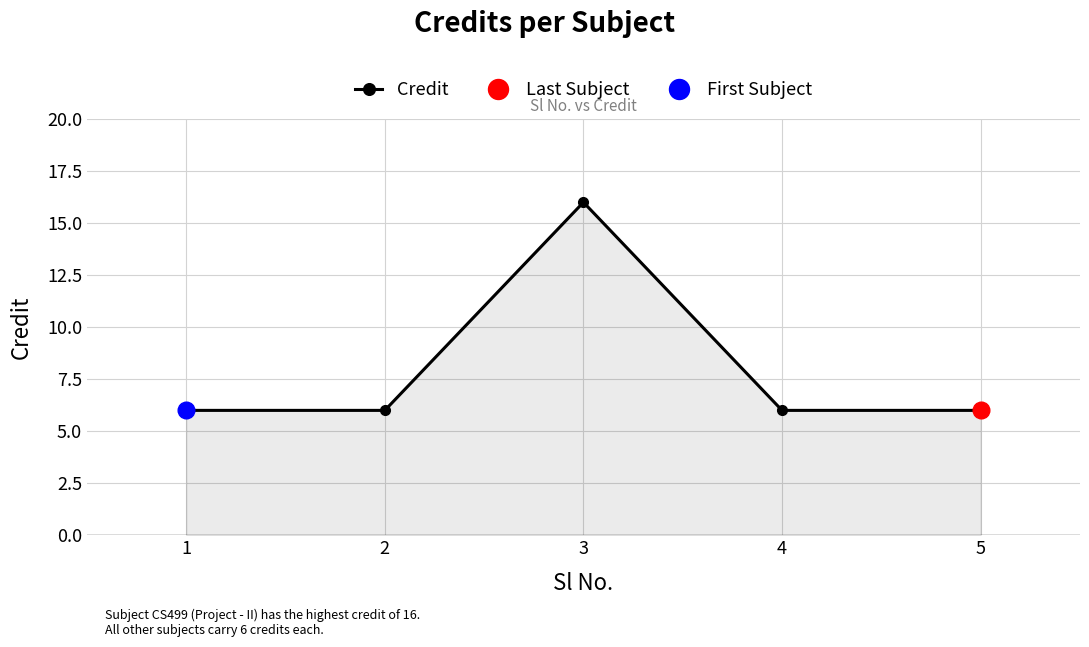

Reading left to right, transcribe all the data shown in this chart.

6	6	16	6	6